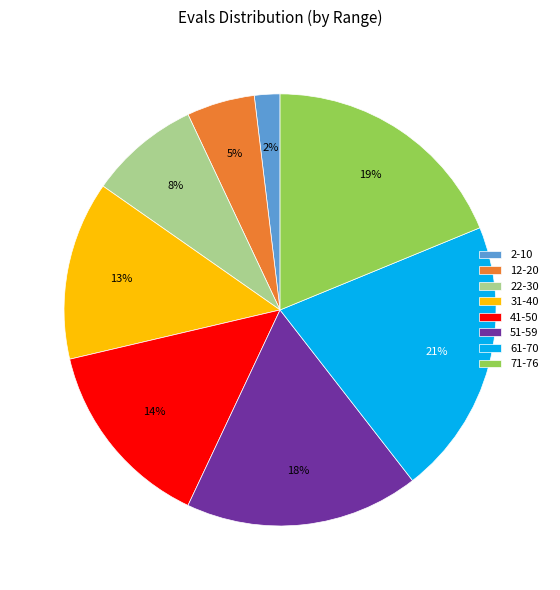

Which slice is the smallest?

2-10